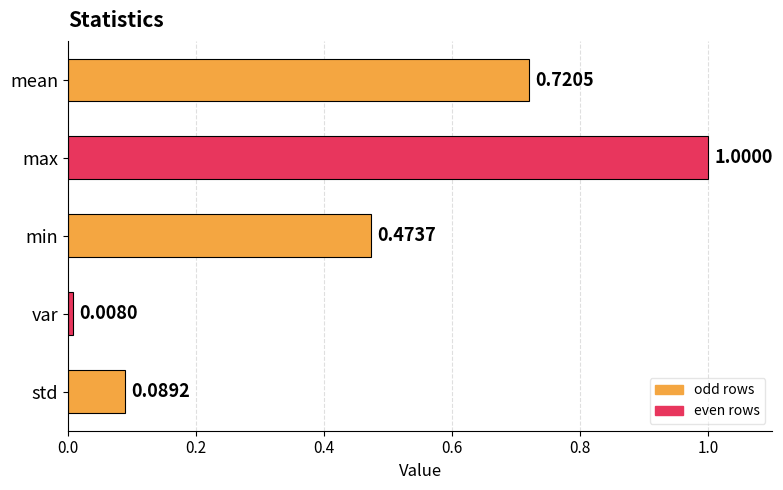

What is the sum of all values?

2.3